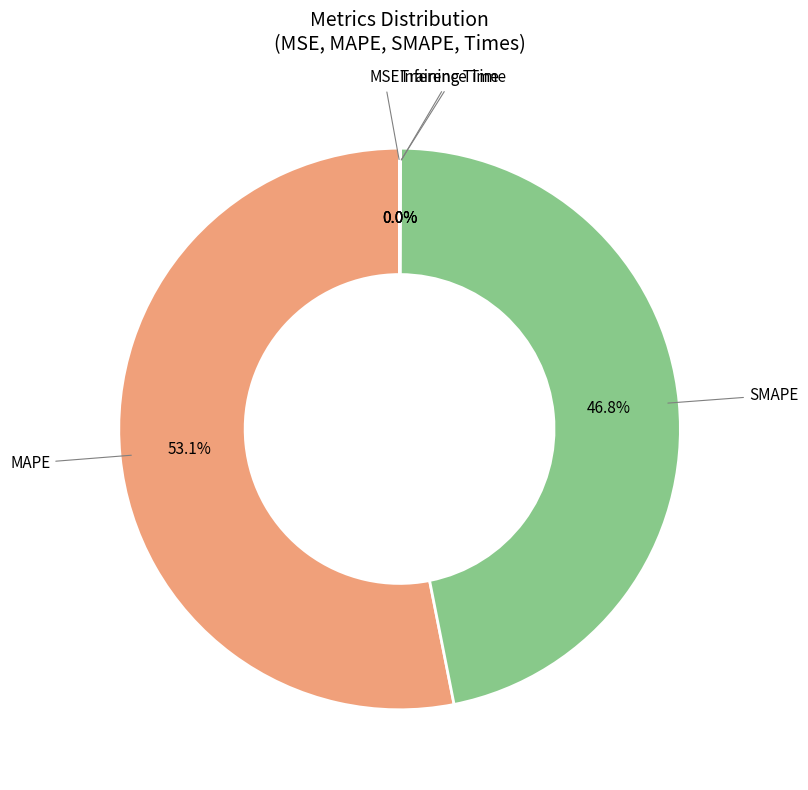

What is the majority slice?

MAPE